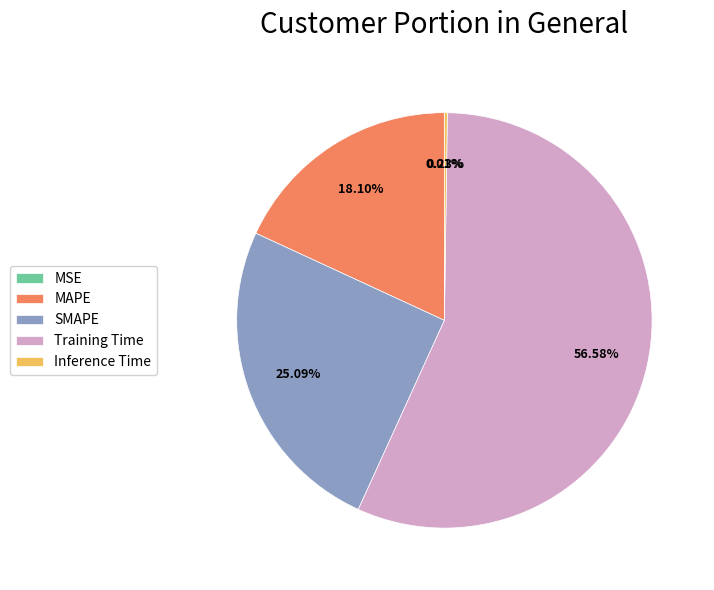

What is the majority slice?

Training Time